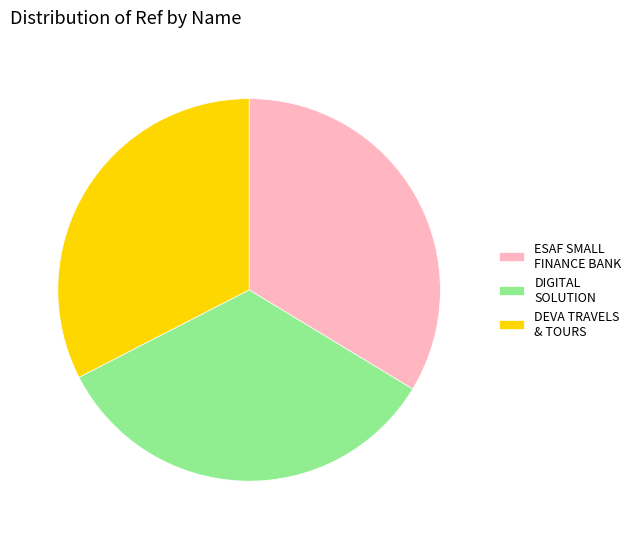

The ESAF SMALL FINANCE BANK slice represents 34% of the pie. True or false?

True